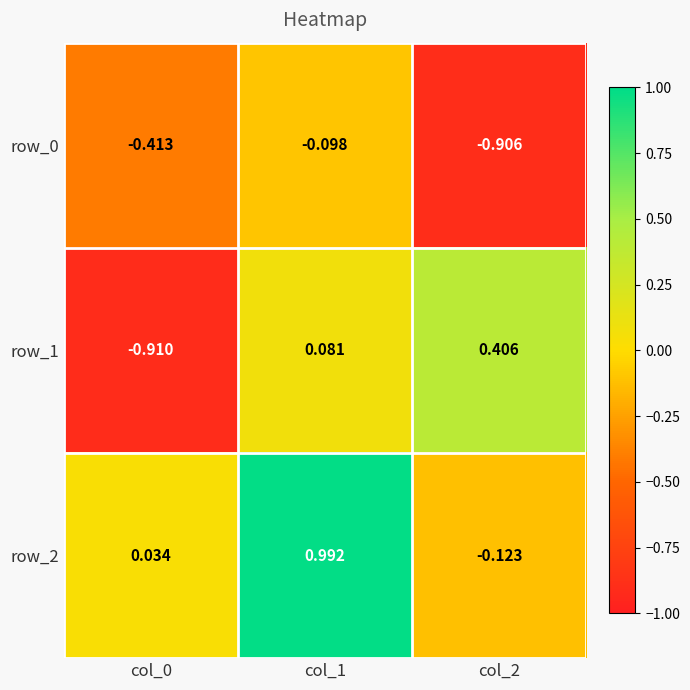

The row_0 series shows -0.2 at col_0. True or false?

False